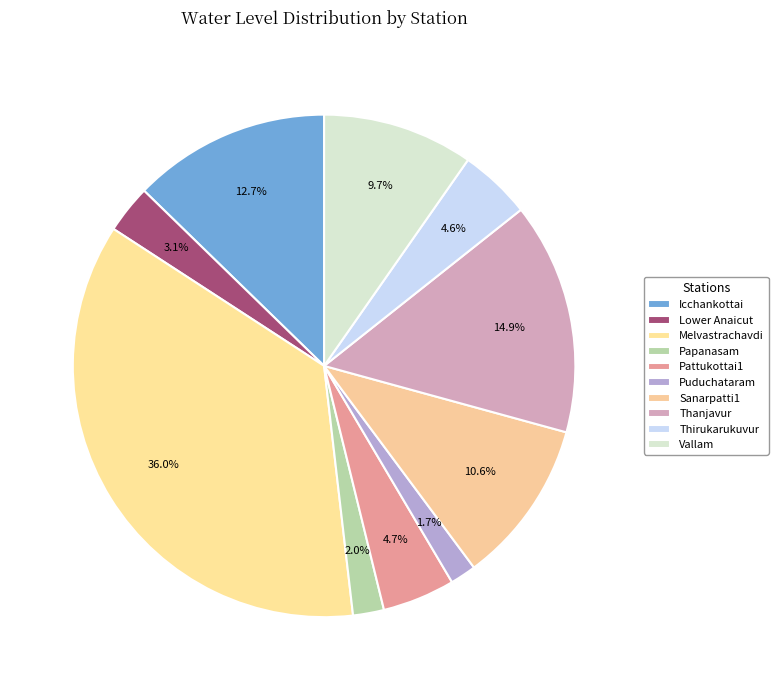

Does Sanarpatti1 represent more than half of the total?

No